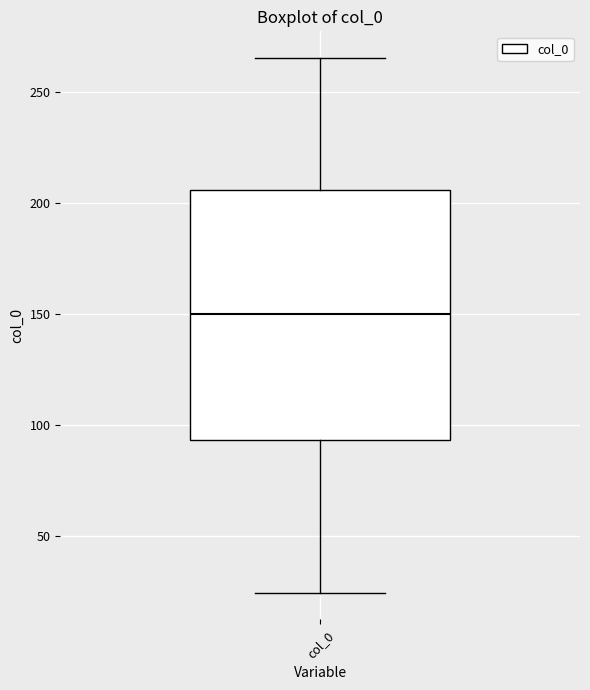

Read this box plot against the y-axis: the position of the median line, the range covered by the box, and the ends of both whiskers. The values are not printed on the chart, so give them approximately, as read against the axis.

median 150, box 95 to 205, whiskers 25 to 265